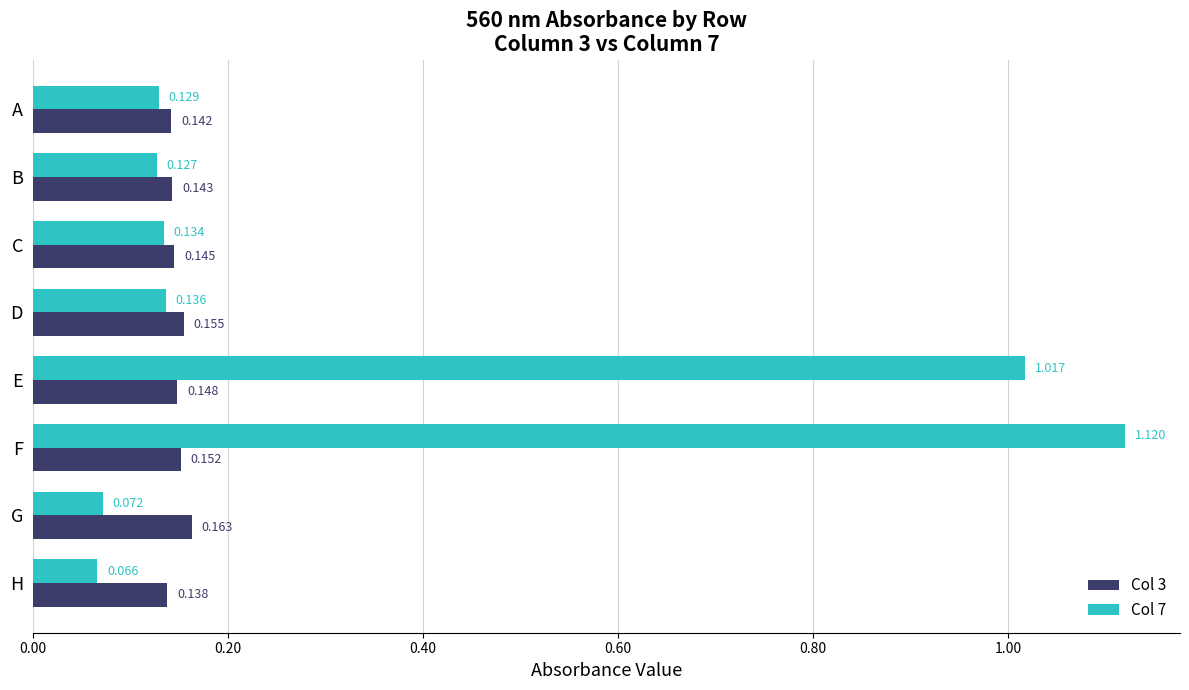

Rank the categories by Col 7 value from highest to lowest.

F, E, D, C, A, B, G, H